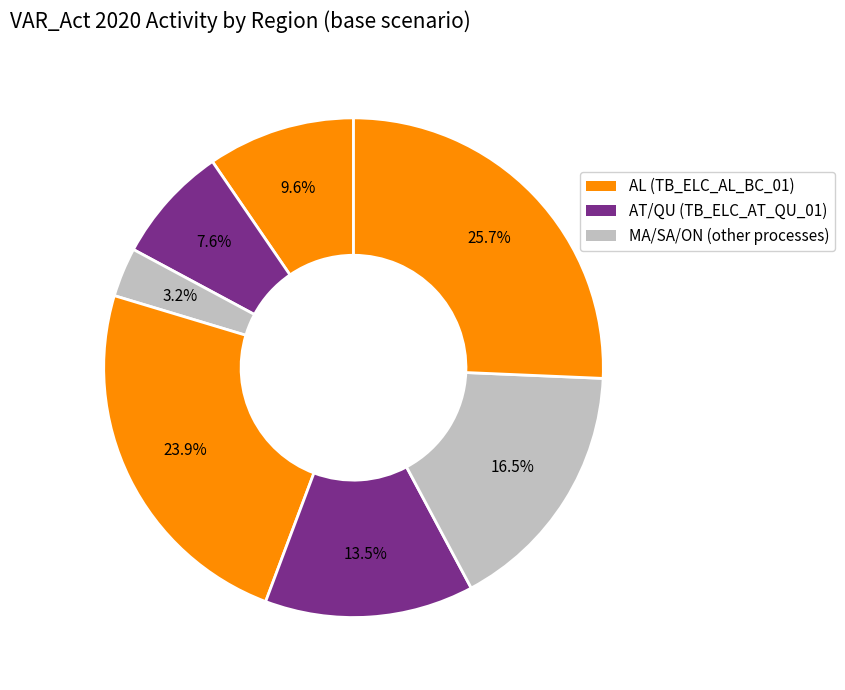

How many segments does this pie chart have?

7